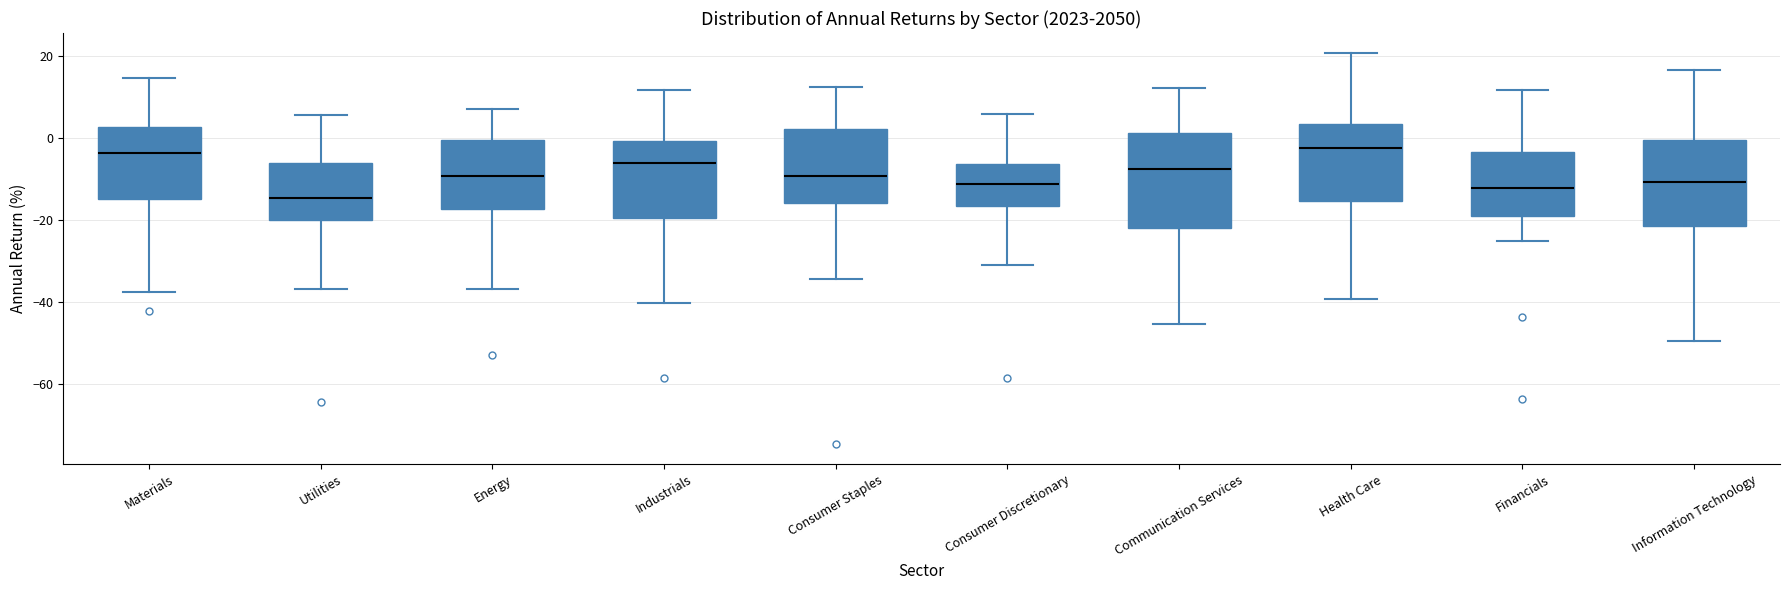

Which box has the lowest median line?

Utilities